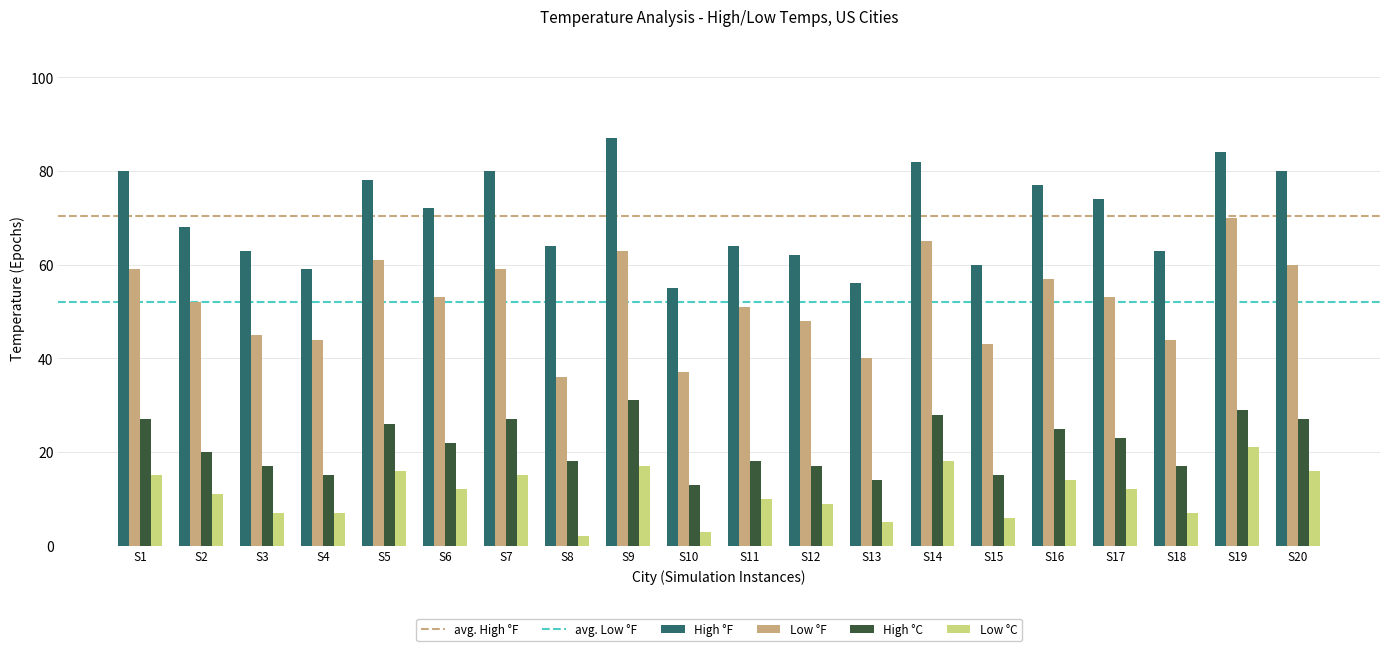

True or false: Low °F has a value of 44 at S18.

True